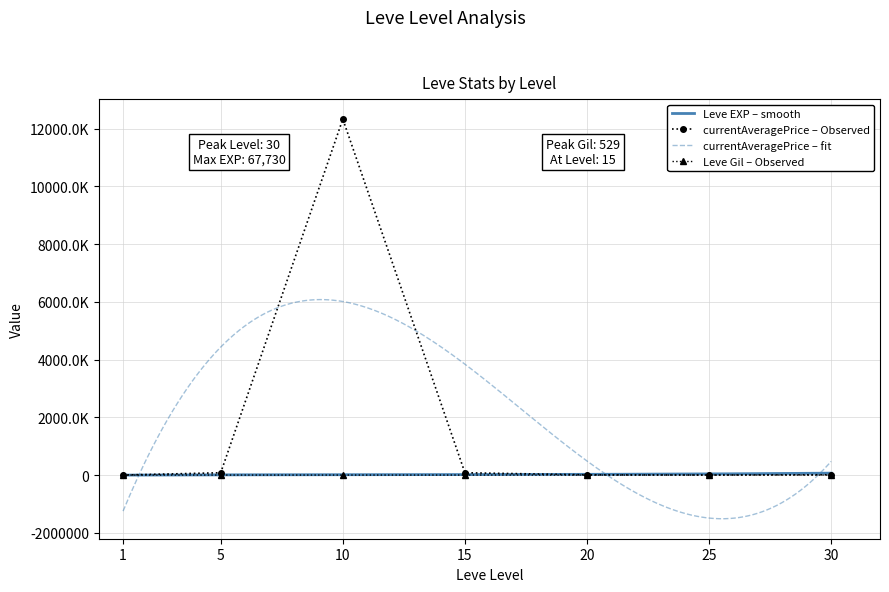

List the labels in order of Leve EXP value, smallest first.

1, 5, 10, 20, 15, 25, 30